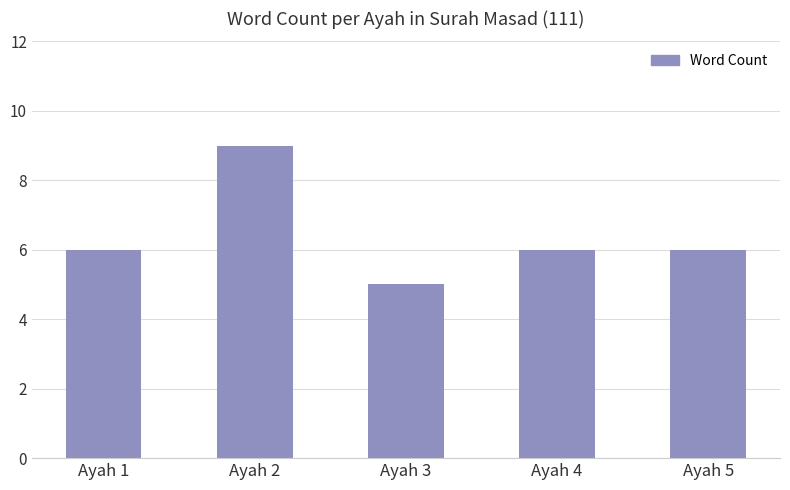

What is the sum of the values at Ayah 4 and Ayah 1?

12